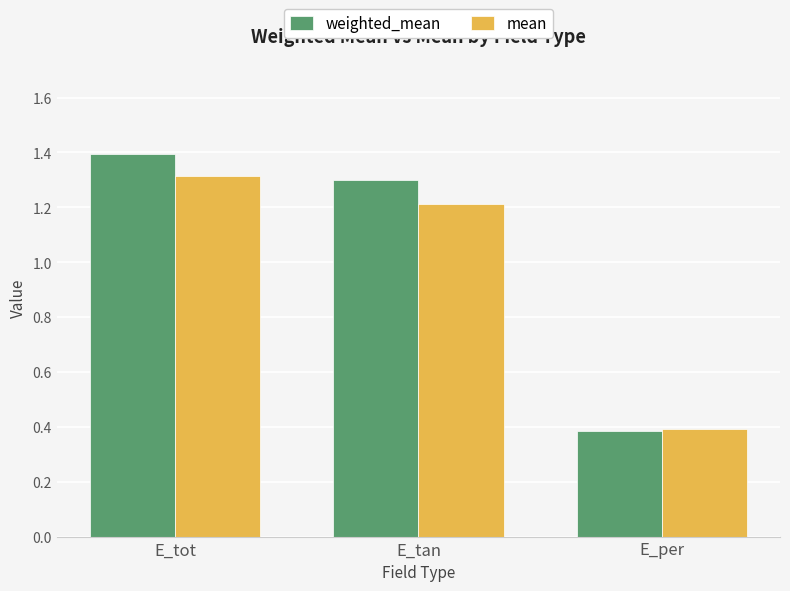

At E_tot, list the series in order from smallest to largest.

mean, weighted_mean